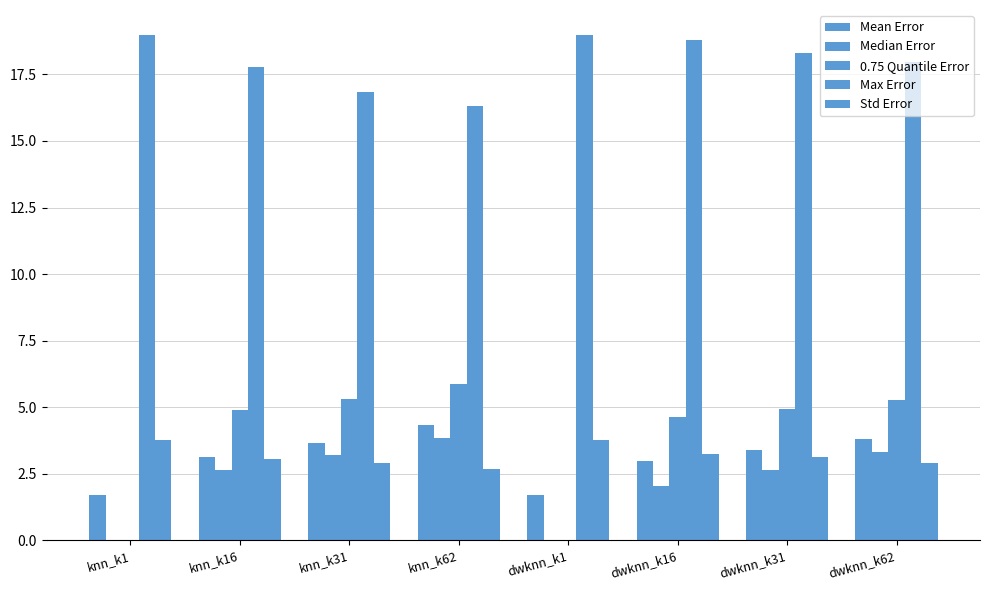

What is the sum of the 0.75 Quantile Error values at dwknn_k62 and knn_k1?

5.3